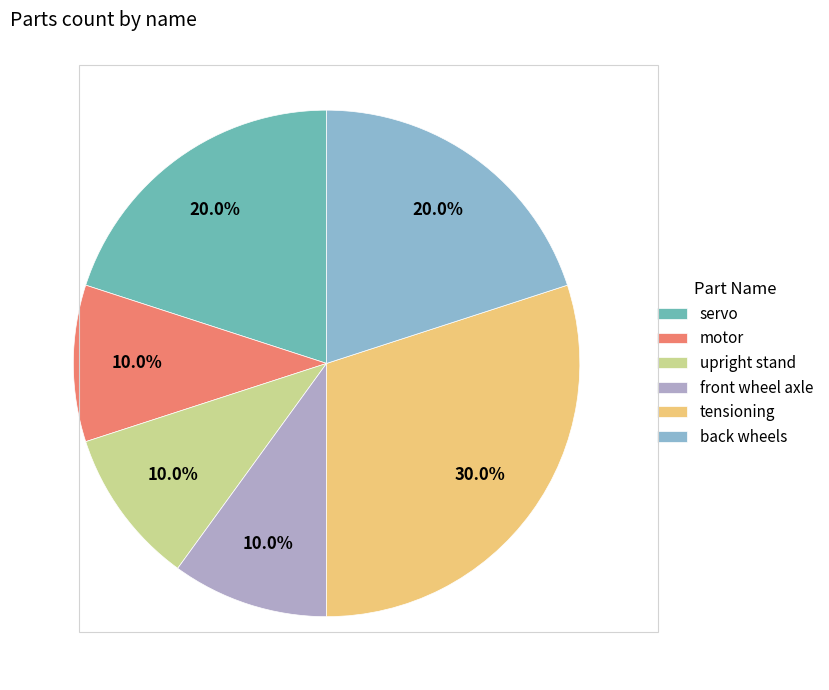

The back wheels slice represents 20% of the pie. True or false?

True